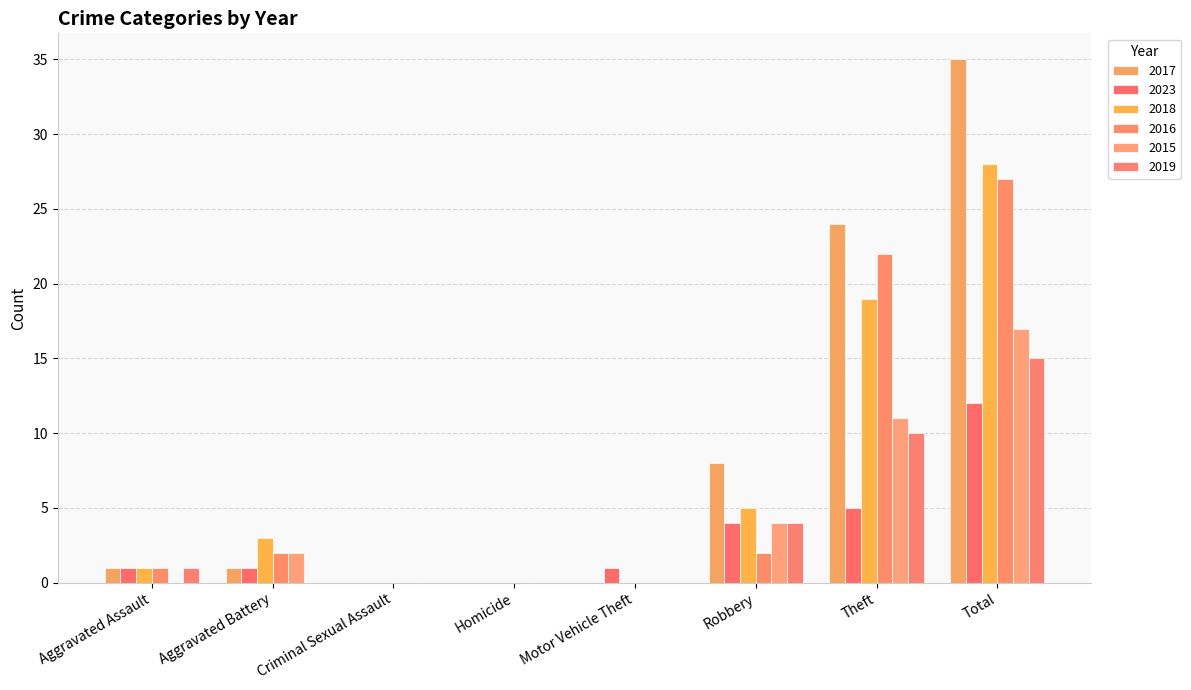

The 2017 series shows 14 at Total. True or false?

False